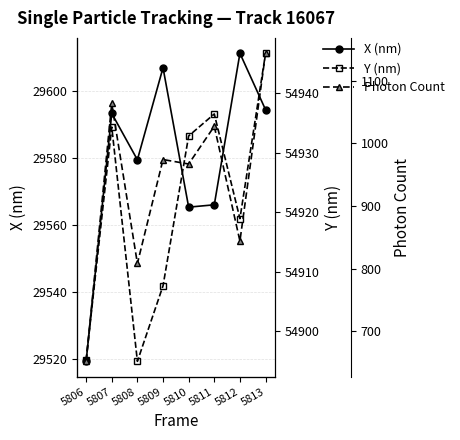

True or false: X (nm) has a value of 6250.7 at 5806.

False